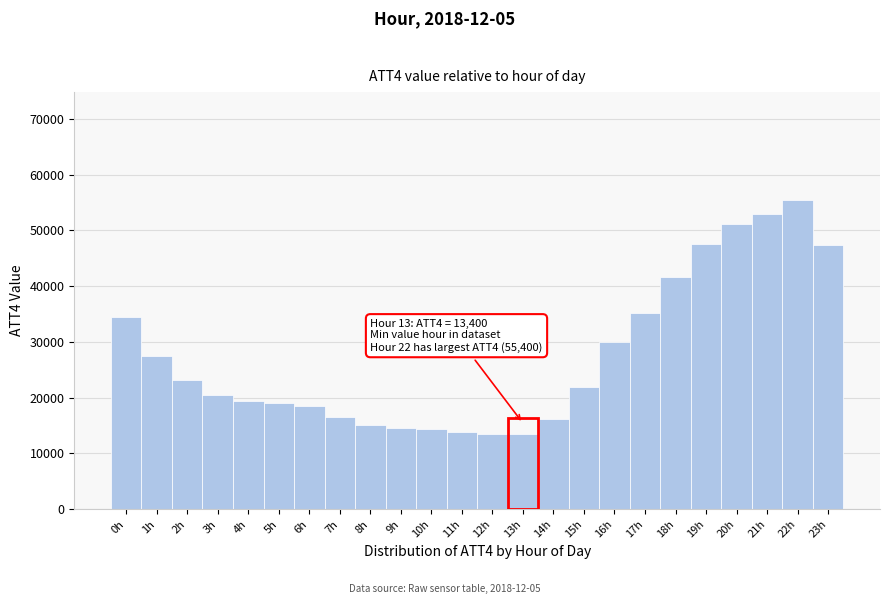

What is the label of the 19th bar from the right?

5h